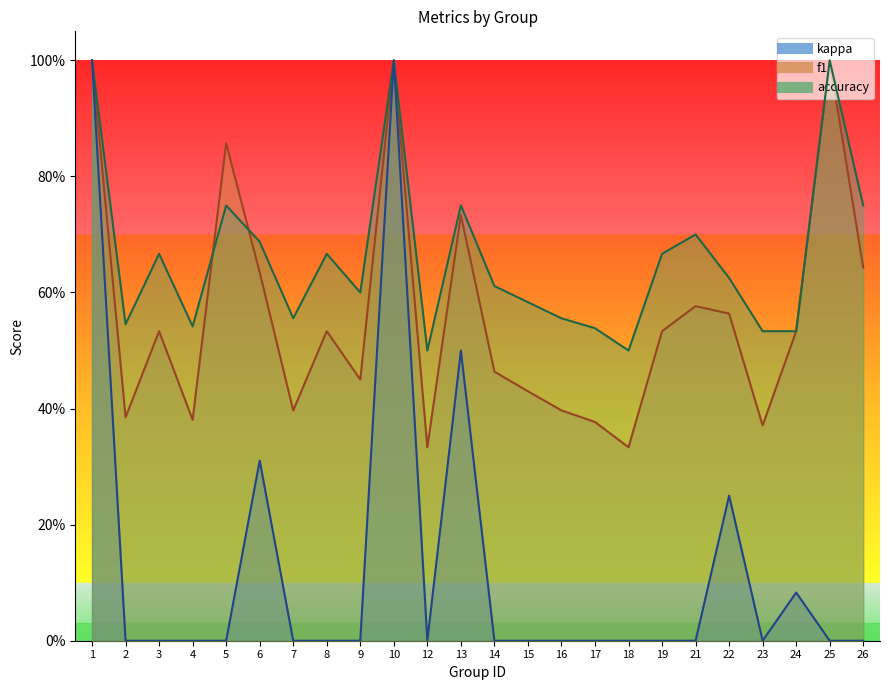

What is the average value of the f1 series?

0.6